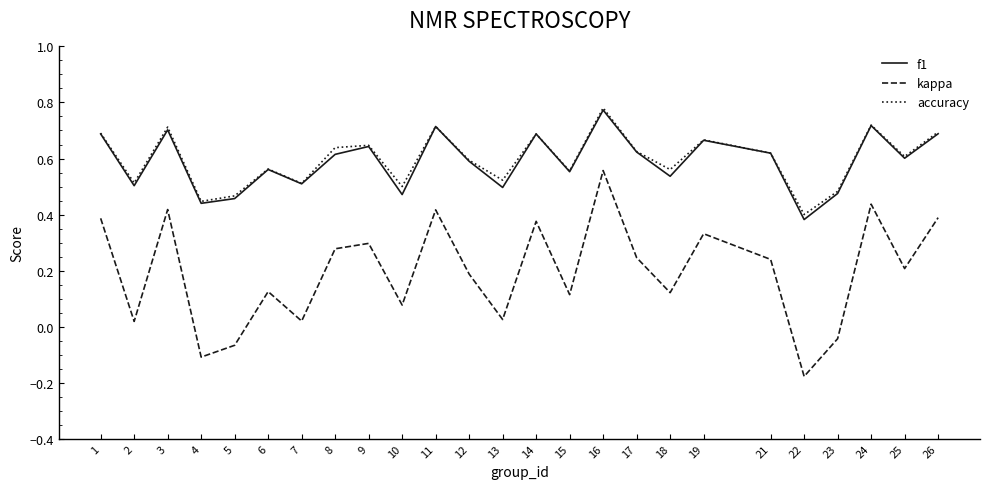

Which category has the lowest value in the kappa series?

22